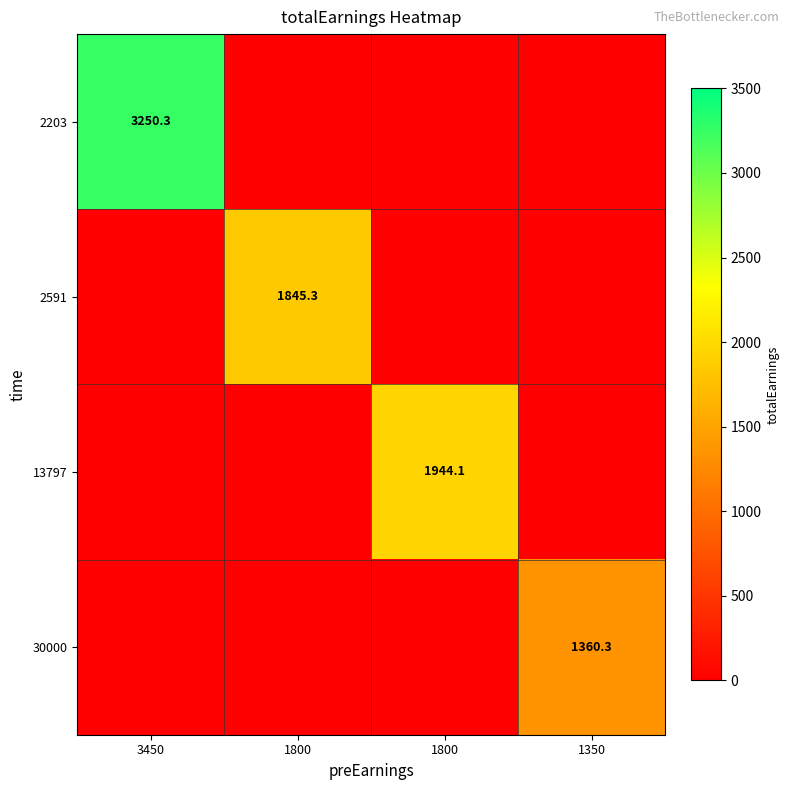

The 30000 series shows 0.0 at 1800. True or false?

True